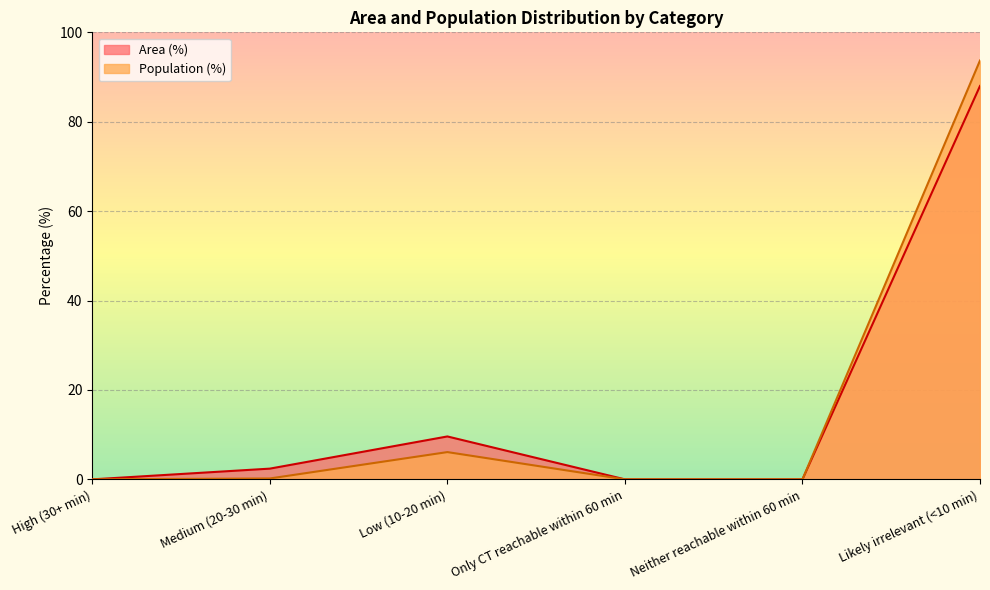

At how many categories does at least one series exceed 71?

1